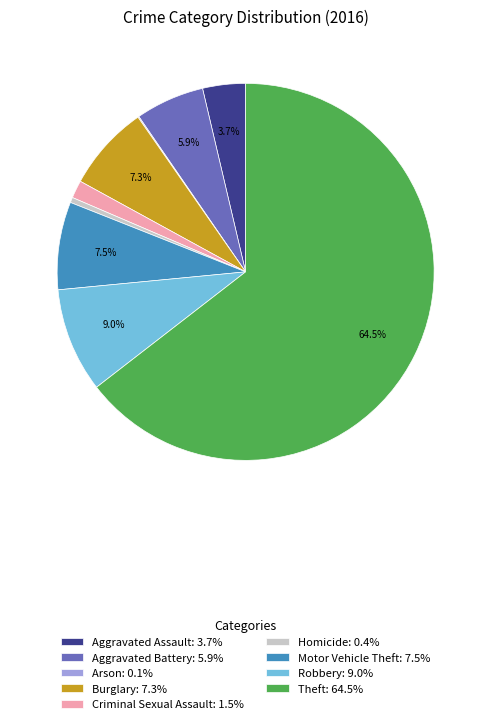

What is the largest slice in the pie chart?

Theft